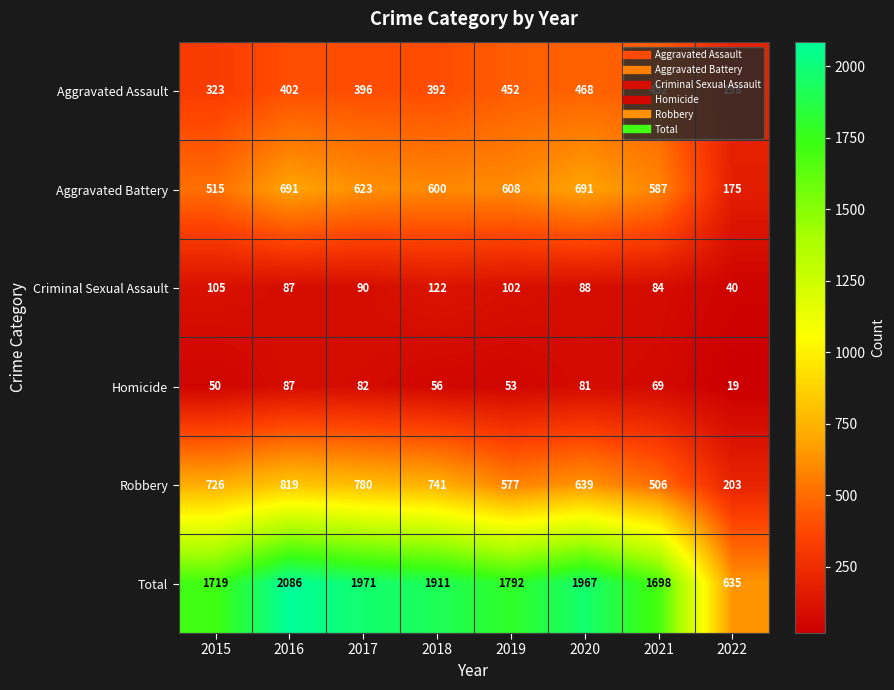

What is the difference between the maximum and minimum values in the Robbery series?

616